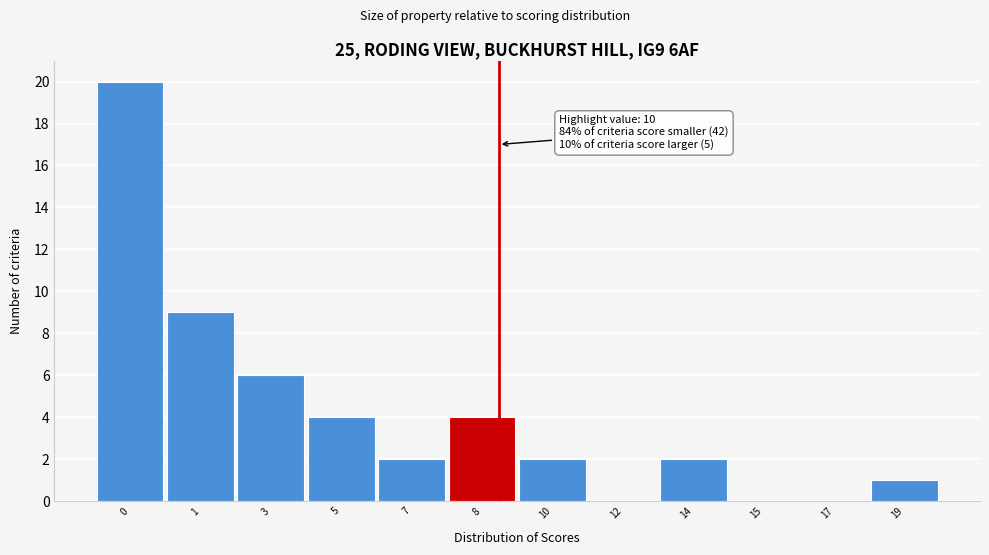

Reading right to left, extract all data points from this chart.

19=1	17=0	15=0	14=2	12=0	10=2	8=4	7=2	5=4	3=6	1=9	0=20